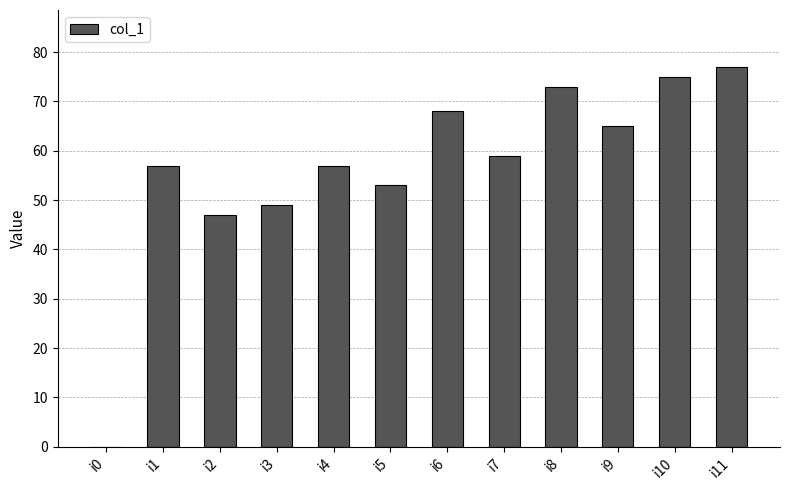

True or false: the data shows 23 at i3.

False